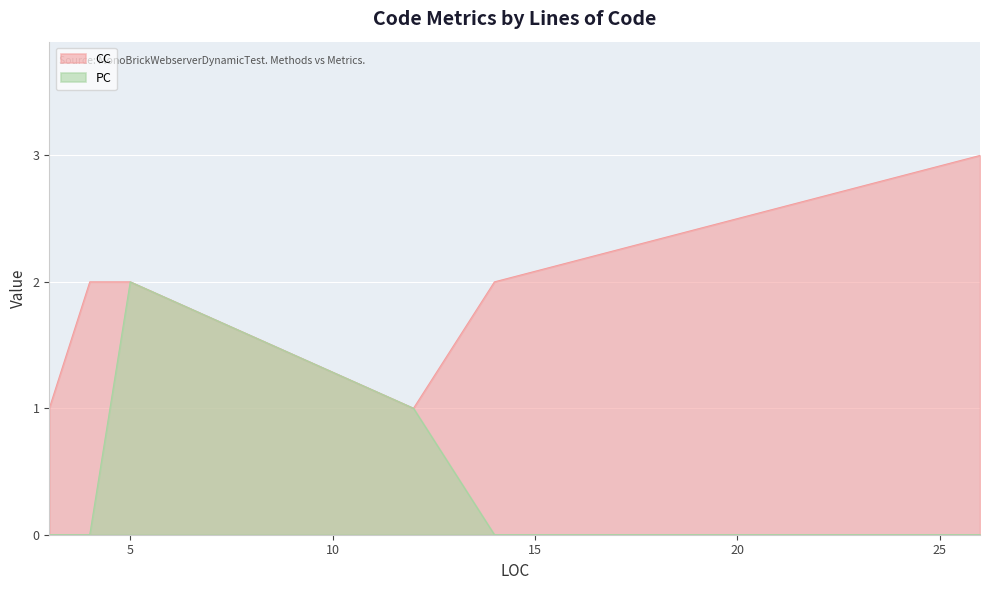

What is the sum of all PC values?

3